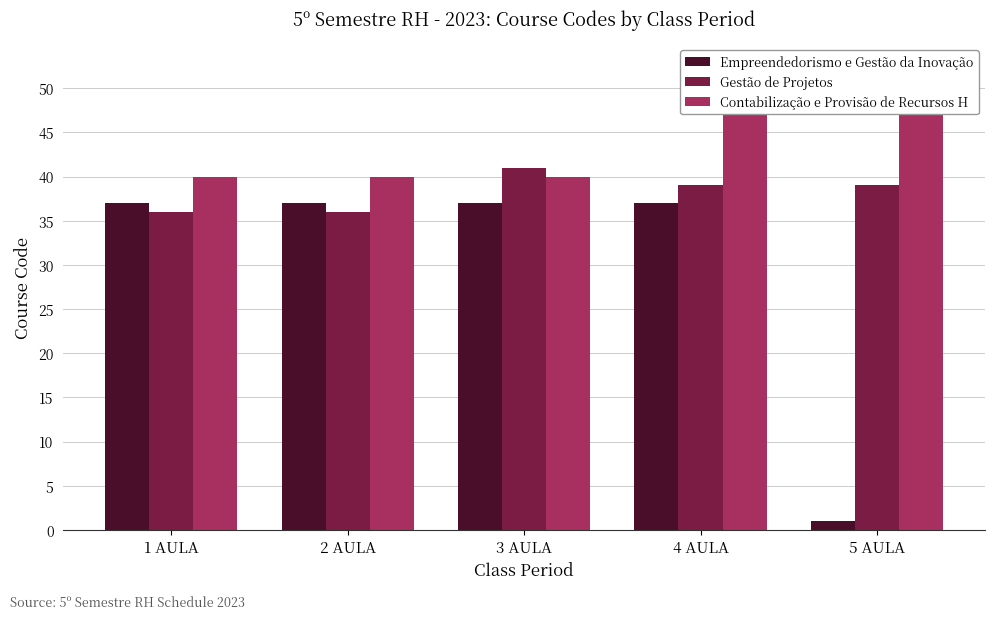

Reading right to left, what are all the values shown in this chart?

Empreendedorismo e Gestão da Inovação: 5 AULA=1	4 AULA=37	3 AULA=37	2 AULA=37	1 AULA=37
Gestão de Projetos: 5 AULA=39	4 AULA=39	3 AULA=41	2 AULA=36	1 AULA=36
Contabilização e Provisão de Recursos H: 5 AULA=49	4 AULA=49	3 AULA=40	2 AULA=40	1 AULA=40